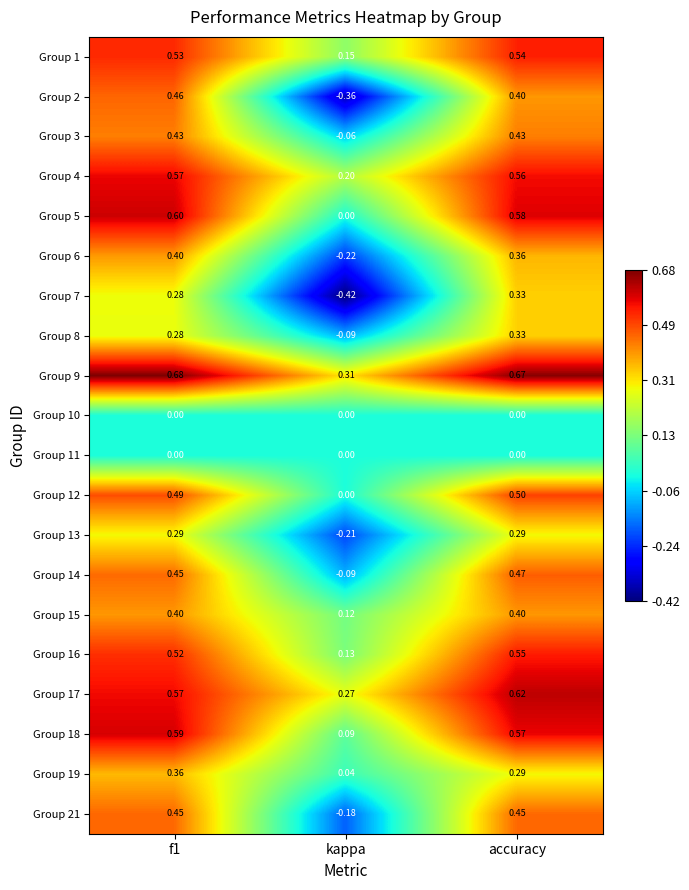

At which label is Group 19 closest to 0?

kappa